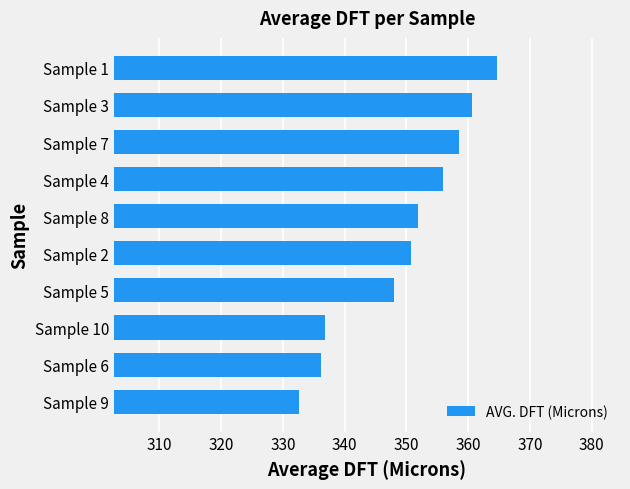

Reading bottom to top, extract all data points from this chart.

Sample 9=332.6	Sample 6=336.2	Sample 10=336.8	Sample 5=348.0	Sample 2=350.8	Sample 8=351.8	Sample 4=356.0	Sample 7=358.6	Sample 3=360.6	Sample 1=364.6